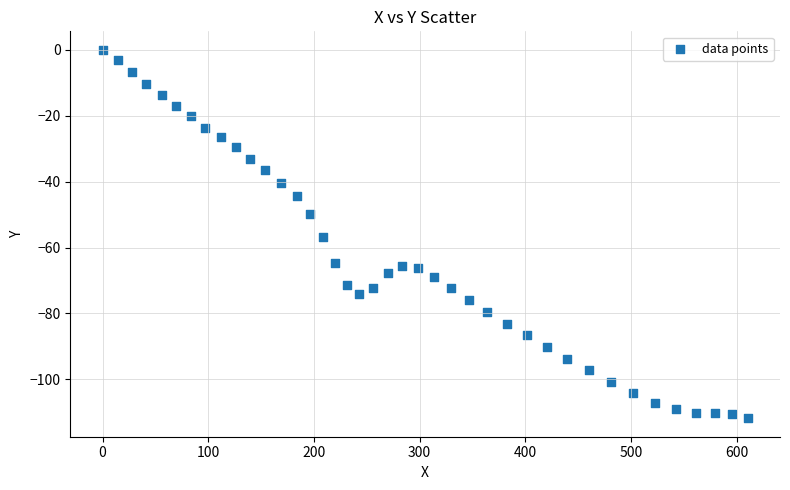

What is the range of Y values (max minus min)?

111.8